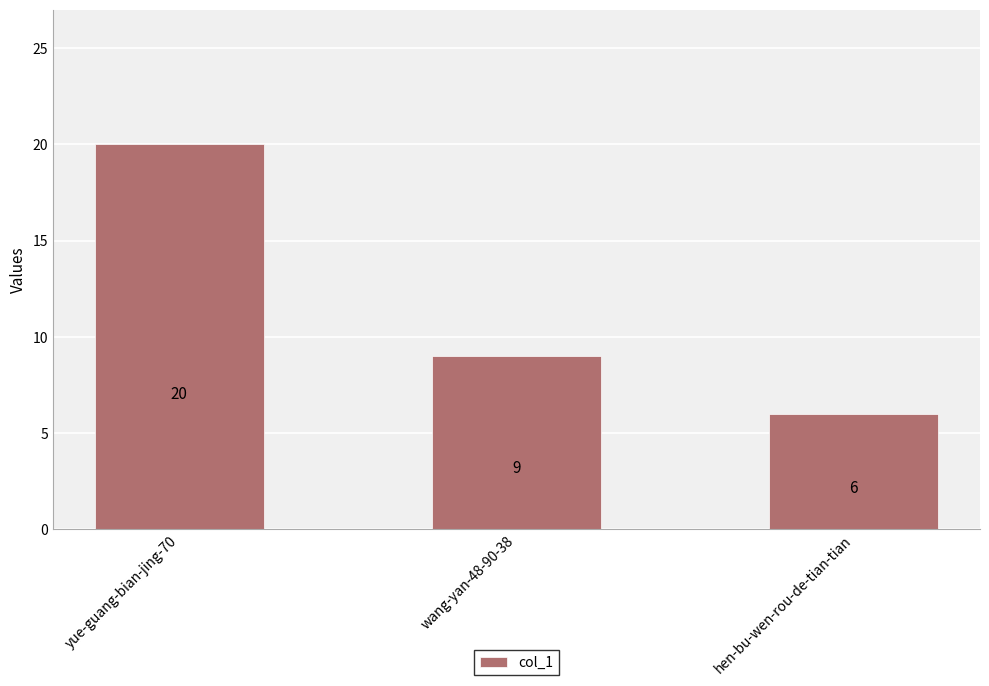

Where is the data nearest to the value 13?

wang-yan-48-90-38